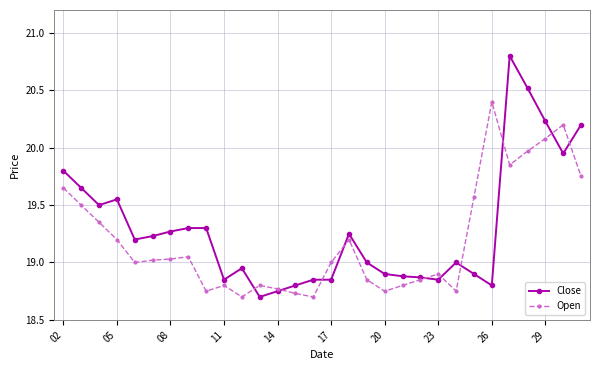

At how many categories does at least one series exceed 20?

6